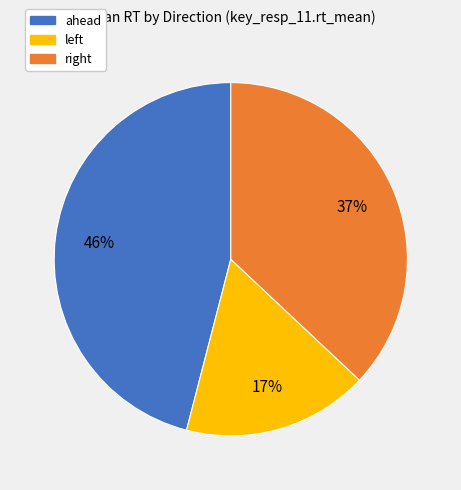

Count the number of slices in the pie.

3